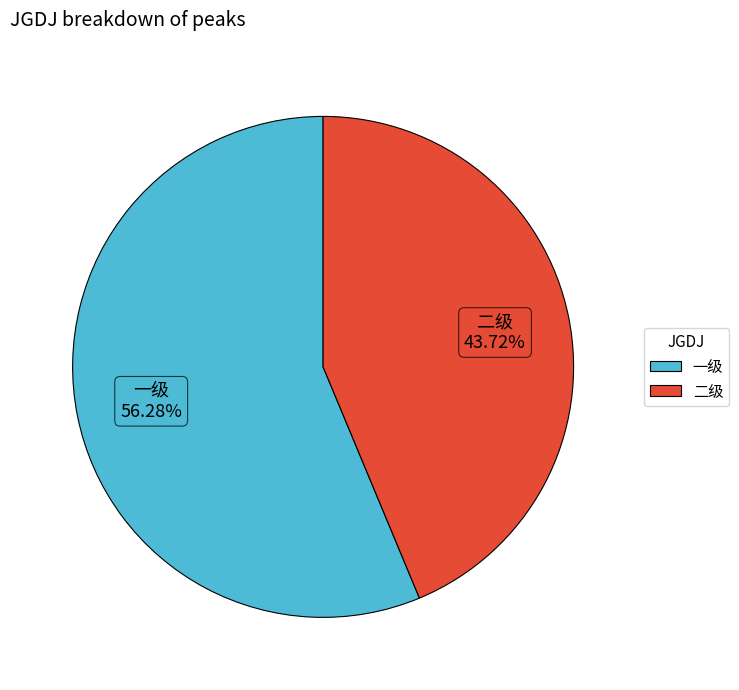

Count the number of slices in the pie.

2